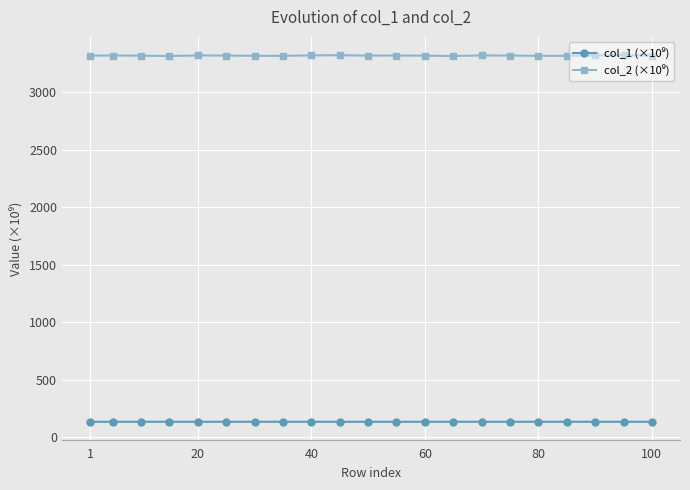

At how many categories does at least one series exceed 782?

21